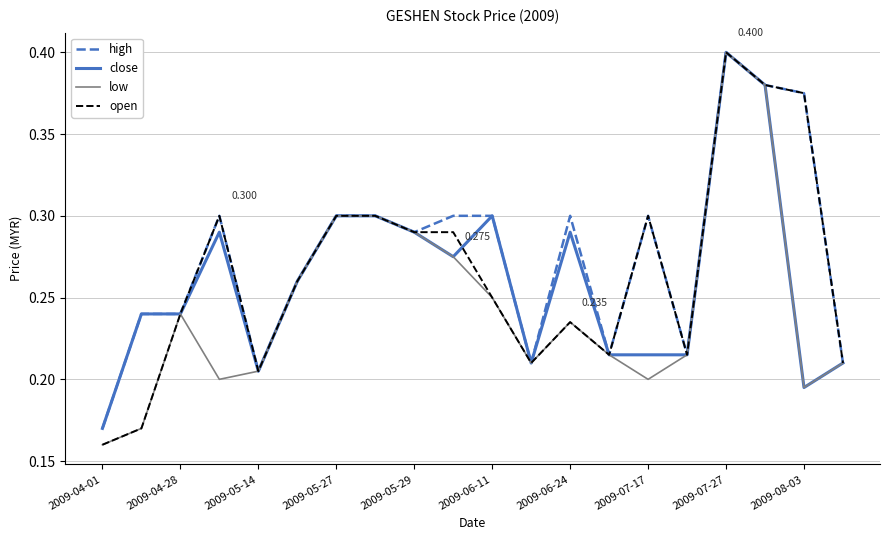

True or false: low has more than 2 points higher than both neighbors.

True